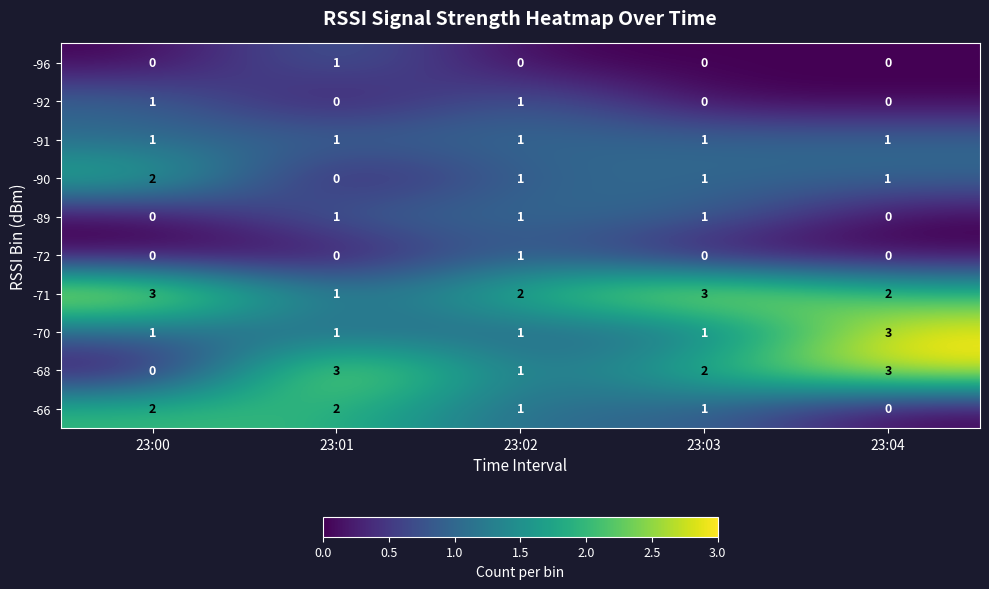

Is the value of -96 at 23:00 greater than the value of -89 at 23:02?

No